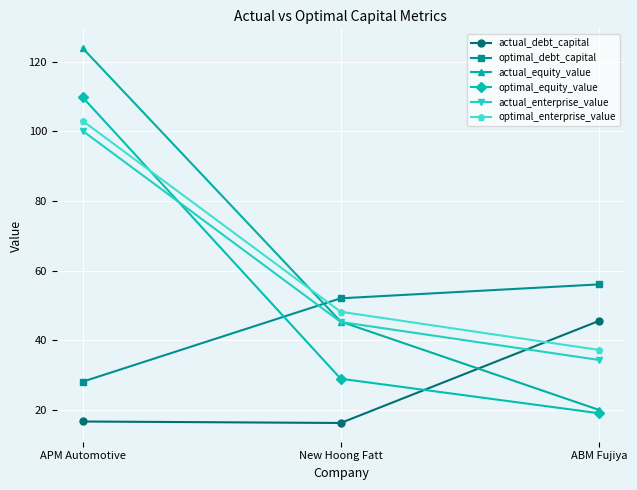

What is the sum of all optimal_enterprise_value values?

188.3